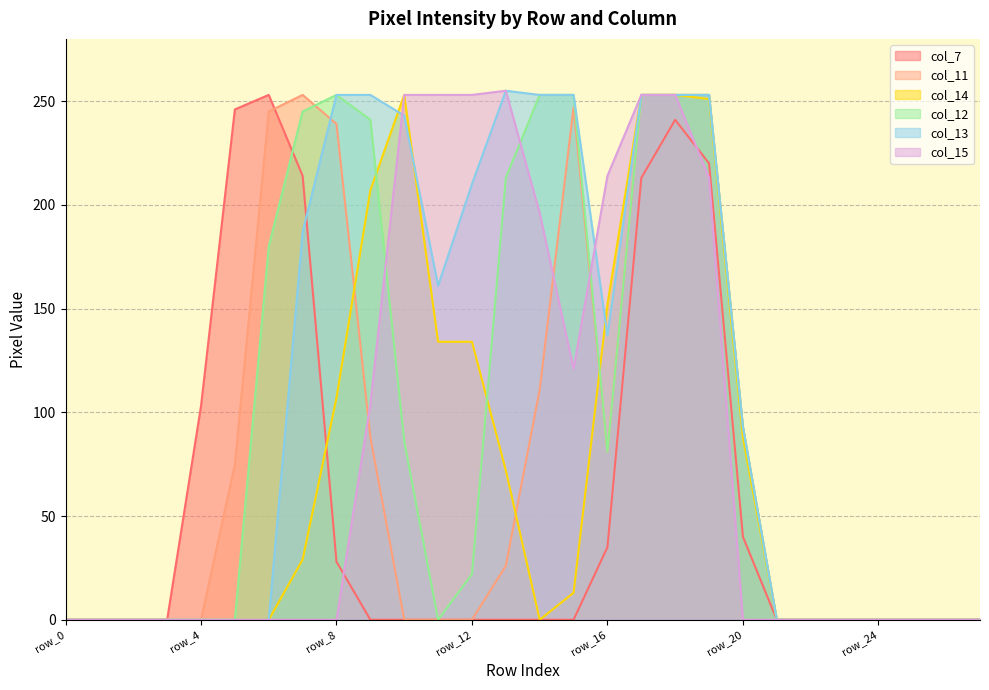

Reading right to left, extract all data points from this chart.

col_7: row_27=0	row_26=0	row_25=0	row_24=0	row_23=0	row_22=0	row_21=0	row_20=40	row_19=220	row_18=241	row_17=213	row_16=35	row_15=0	row_14=0	row_13=0	row_12=0	row_11=0	row_10=0	row_9=0	row_8=28	row_7=214	row_6=253	row_5=246	row_4=103	row_3=0	row_2=0	row_1=0	row_0=0
col_11: row_27=0	row_26=0	row_25=0	row_24=0	row_23=0	row_22=0	row_21=0	row_20=93	row_19=253	row_18=253	row_17=253	row_16=81	row_15=247	row_14=111	row_13=26	row_12=0	row_11=0	row_10=0	row_9=88	row_8=239	row_7=253	row_6=245	row_5=75	row_4=0	row_3=0	row_2=0	row_1=0	row_0=0
col_14: row_27=0	row_26=0	row_25=0	row_24=0	row_23=0	row_22=0	row_21=0	row_20=88	row_19=251	row_18=253	row_17=253	row_16=152	row_15=13	row_14=0	row_13=72	row_12=134	row_11=134	row_10=253	row_9=207	row_8=107	row_7=29	row_6=0	row_5=0	row_4=0	row_3=0	row_2=0	row_1=0	row_0=0
col_12: row_27=0	row_26=0	row_25=0	row_24=0	row_23=0	row_22=0	row_21=0	row_20=93	row_19=253	row_18=253	row_17=253	row_16=81	row_15=253	row_14=253	row_13=213	row_12=22	row_11=0	row_10=86	row_9=241	row_8=253	row_7=245	row_6=180	row_5=0	row_4=0	row_3=0	row_2=0	row_1=0	row_0=0
col_13: row_27=0	row_26=0	row_25=0	row_24=0	row_23=0	row_22=0	row_21=0	row_20=93	row_19=253	row_18=253	row_17=253	row_16=137	row_15=253	row_14=253	row_13=255	row_12=210	row_11=161	row_10=243	row_9=253	row_8=253	row_7=187	row_6=0	row_5=0	row_4=0	row_3=0	row_2=0	row_1=0	row_0=0
col_15: row_27=0	row_26=0	row_25=0	row_24=0	row_23=0	row_22=0	row_21=0	row_20=0	row_19=213	row_18=253	row_17=253	row_16=214	row_15=121	row_14=196	row_13=255	row_12=253	row_11=253	row_10=253	row_9=104	row_8=0	row_7=0	row_6=0	row_5=0	row_4=0	row_3=0	row_2=0	row_1=0	row_0=0